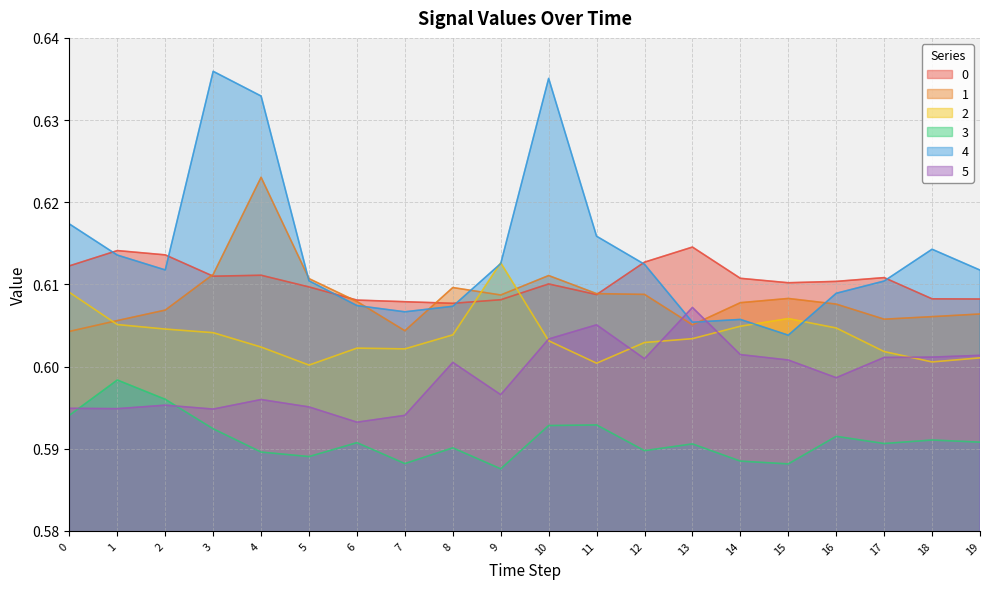

What is the total value across all series at 2?

3.6